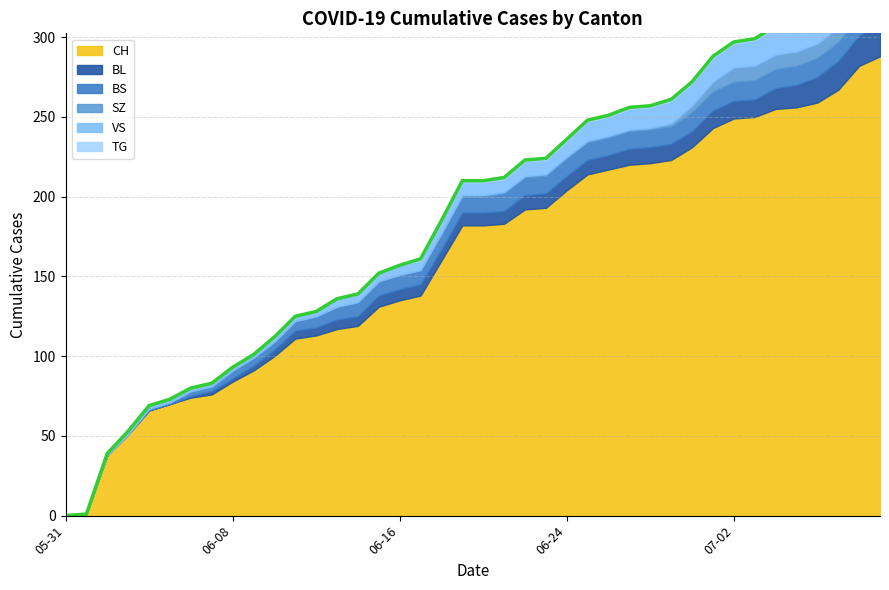

What position from the right is 2020-06-11?

29